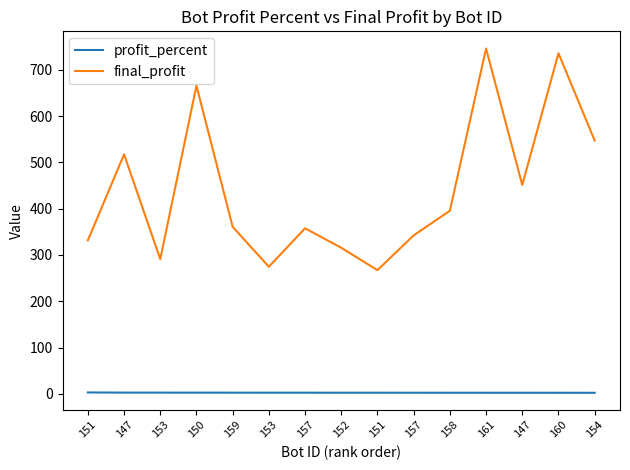

Rank the series by their maximum value, from highest to lowest.

final_profit, profit_percent